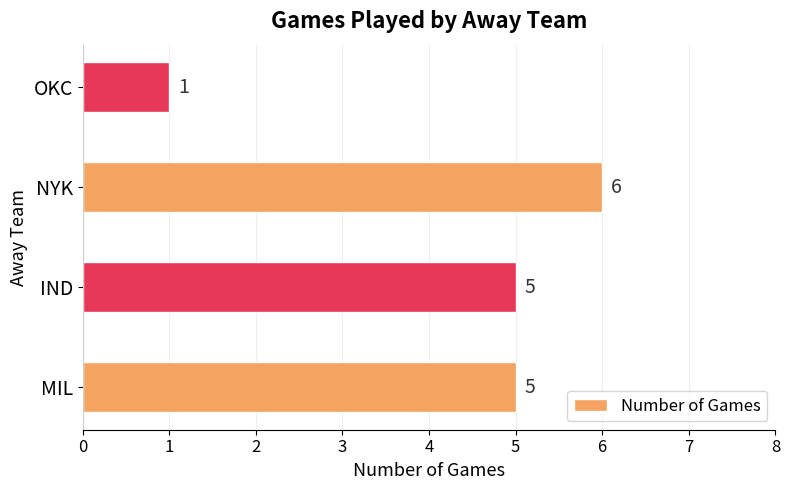

The value at MIL is 2. True or false?

False